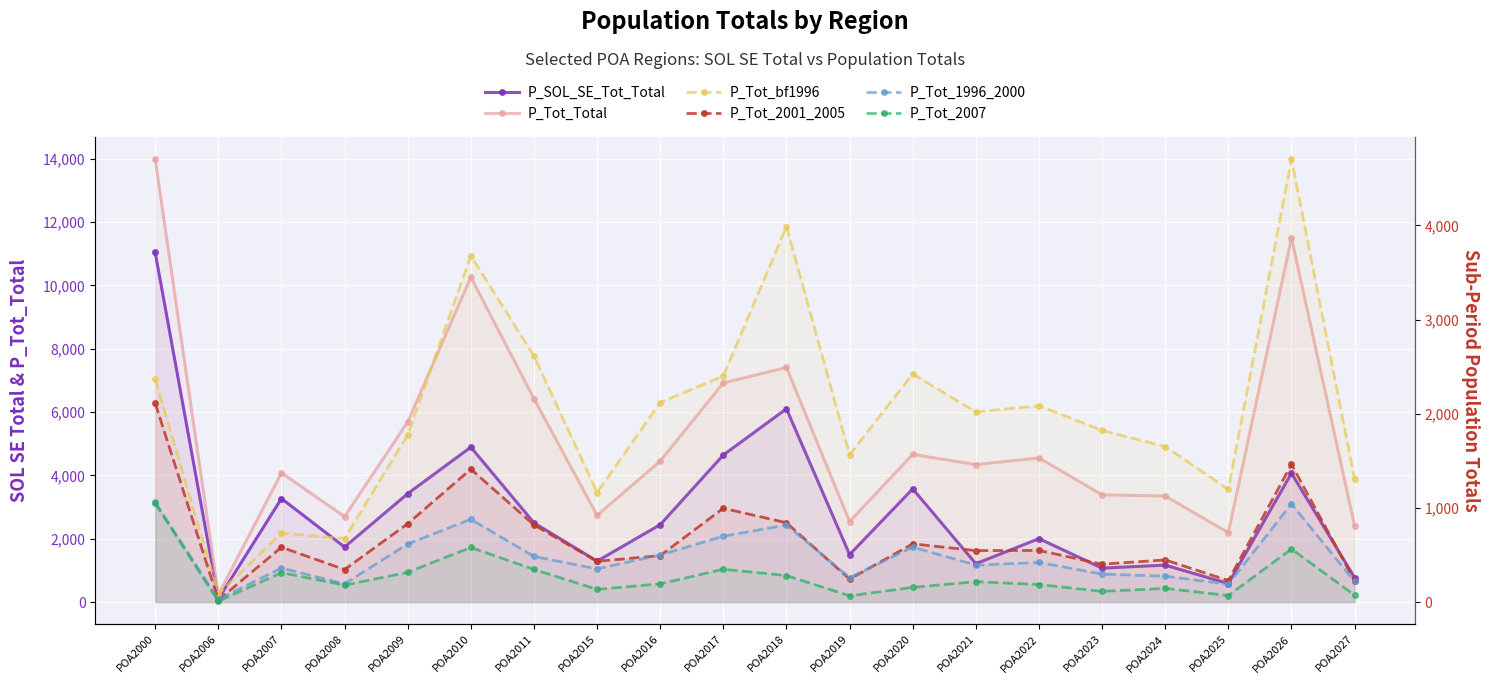

What is the difference between the maximum and minimum values in the P_Tot_bf1996 series?

4618